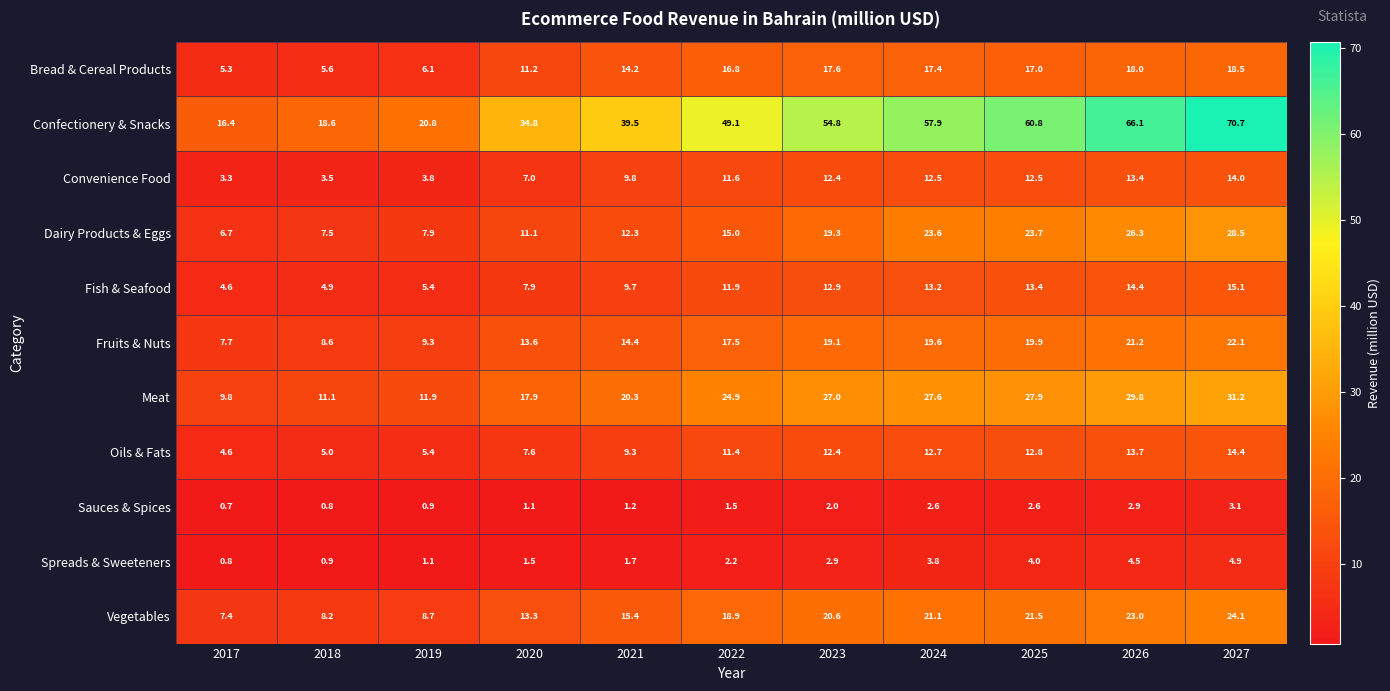

Which series has the largest range (max minus min)?

Confectionery & Snacks